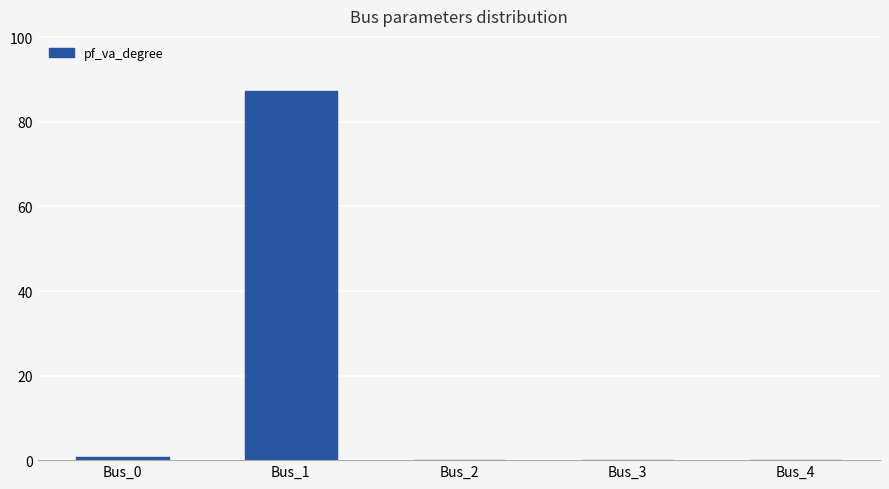

What is the change in value from Bus_1 to Bus_4?

-87.3